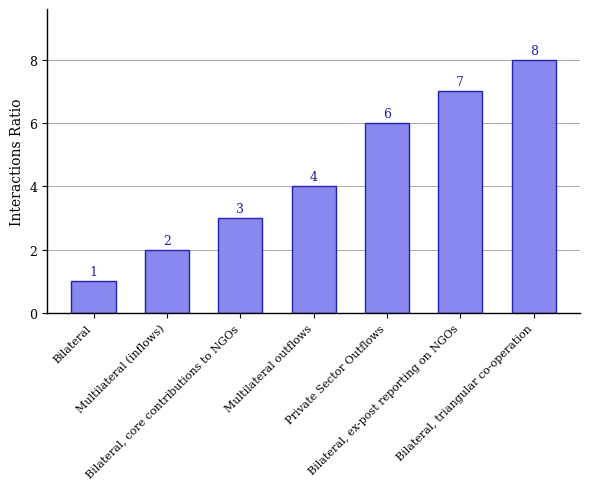

Count the values in the range 2 to 7.

5